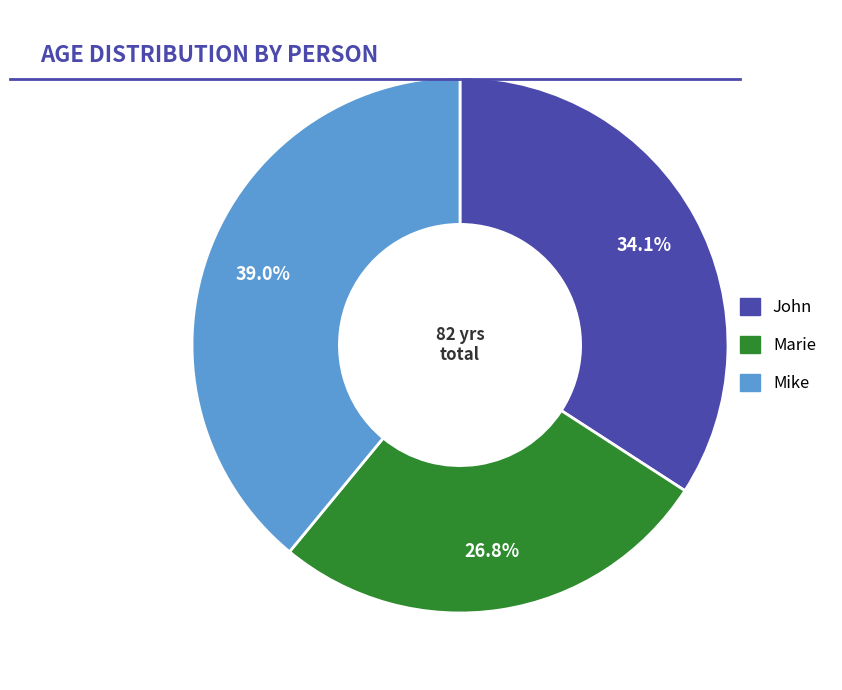

What percentage is the Mike slice, to the nearest percent?

39%